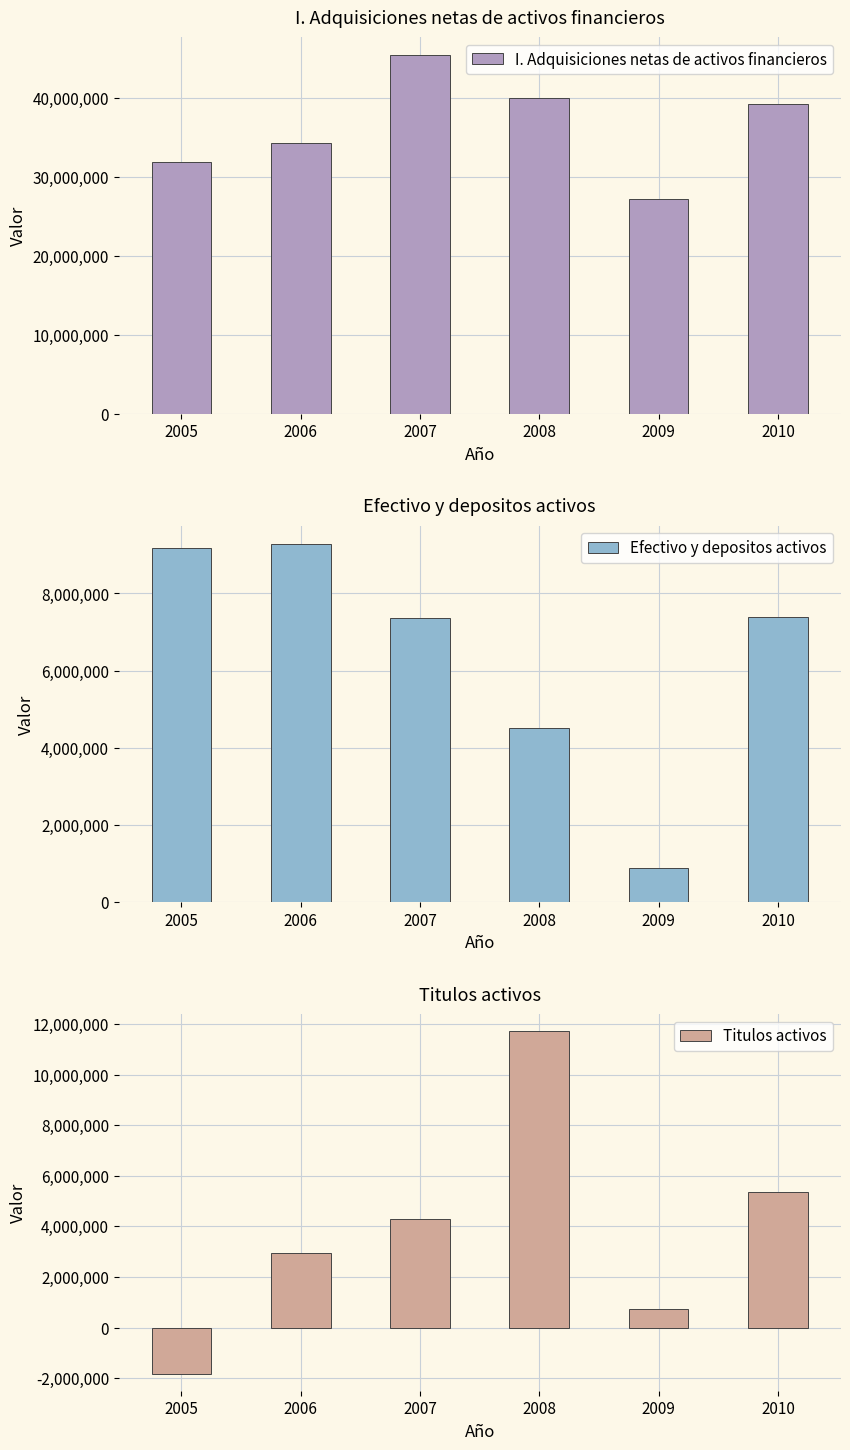

What is the difference between the maximum and minimum values in the I. Adquisiciones netas de activos financieros series?

18238349